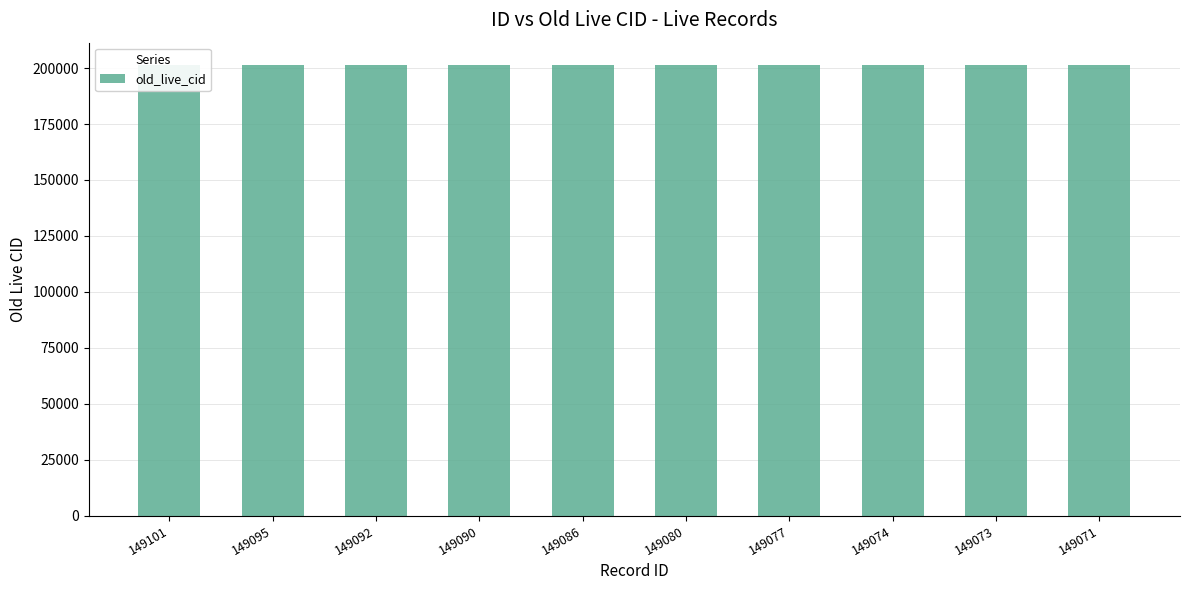

Rank the categories by value from lowest to highest.

149071, 149073, 149074, 149077, 149080, 149086, 149090, 149092, 149095, 149101